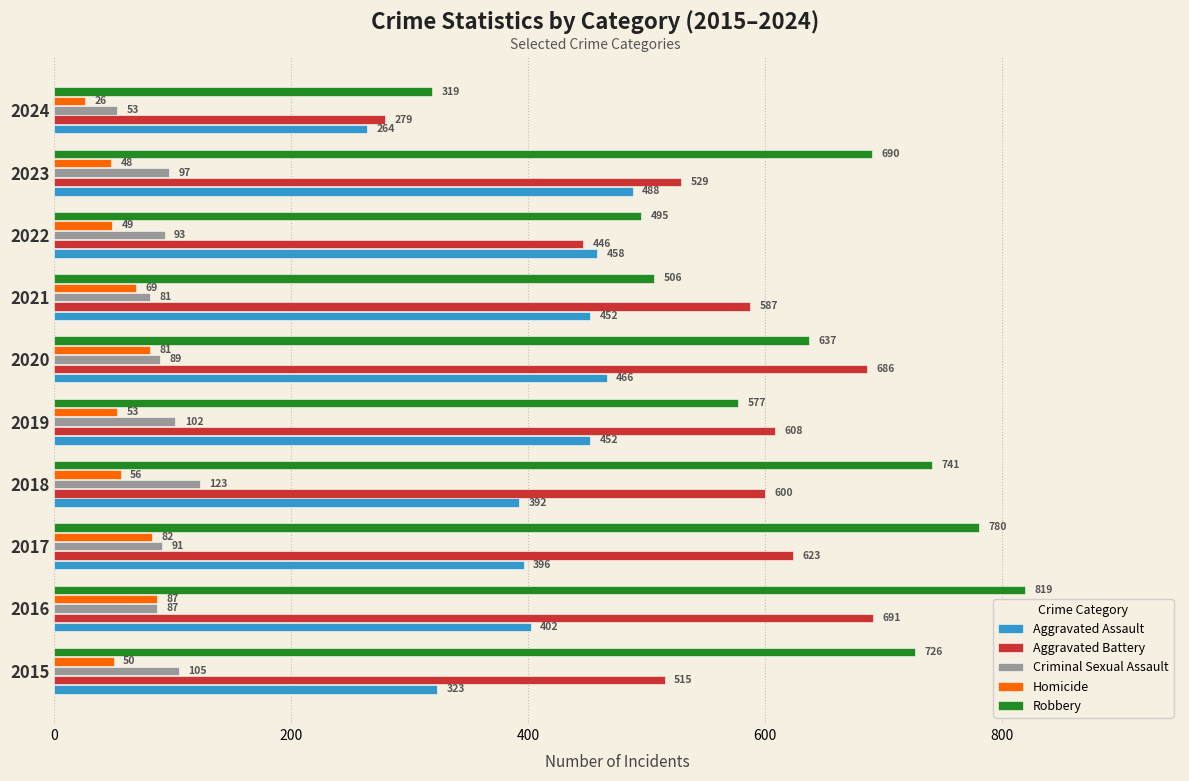

What is the highest value of the Aggravated Battery series?

691